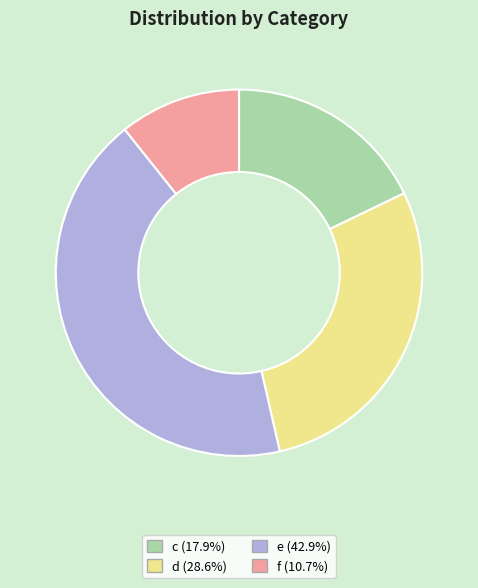

Is there any slice that represents more than half of the pie?

No